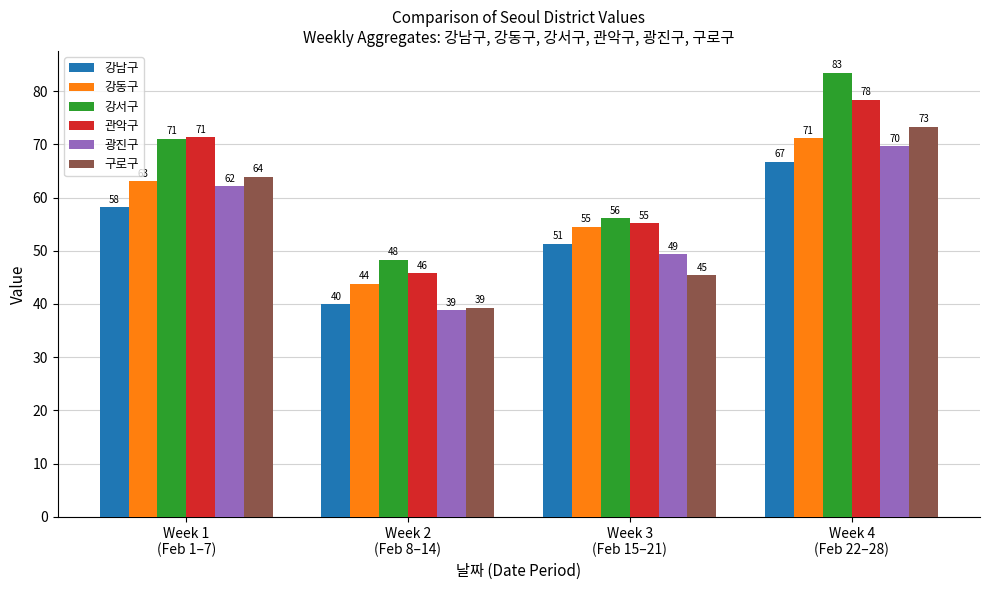

What is the average value of the 강동구 series?

58.1